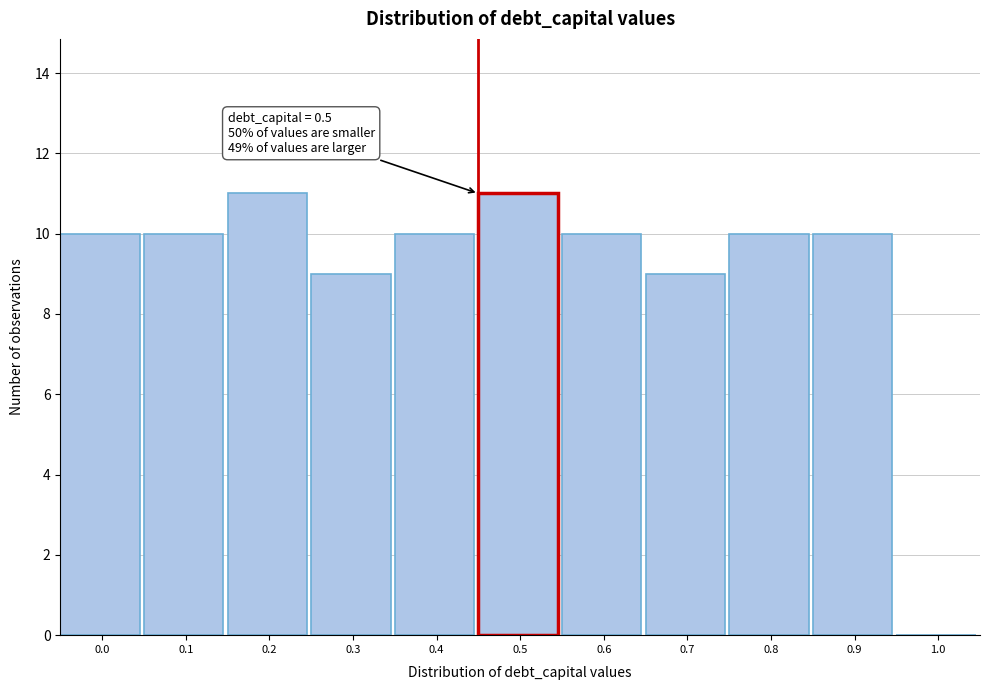

Reading left to right, extract all data points from this chart.

0.0=10	0.1=10	0.2=11	0.3=9	0.4=10	0.5=11	0.6=10	0.7=9	0.8=10	0.9=10	1.0=0